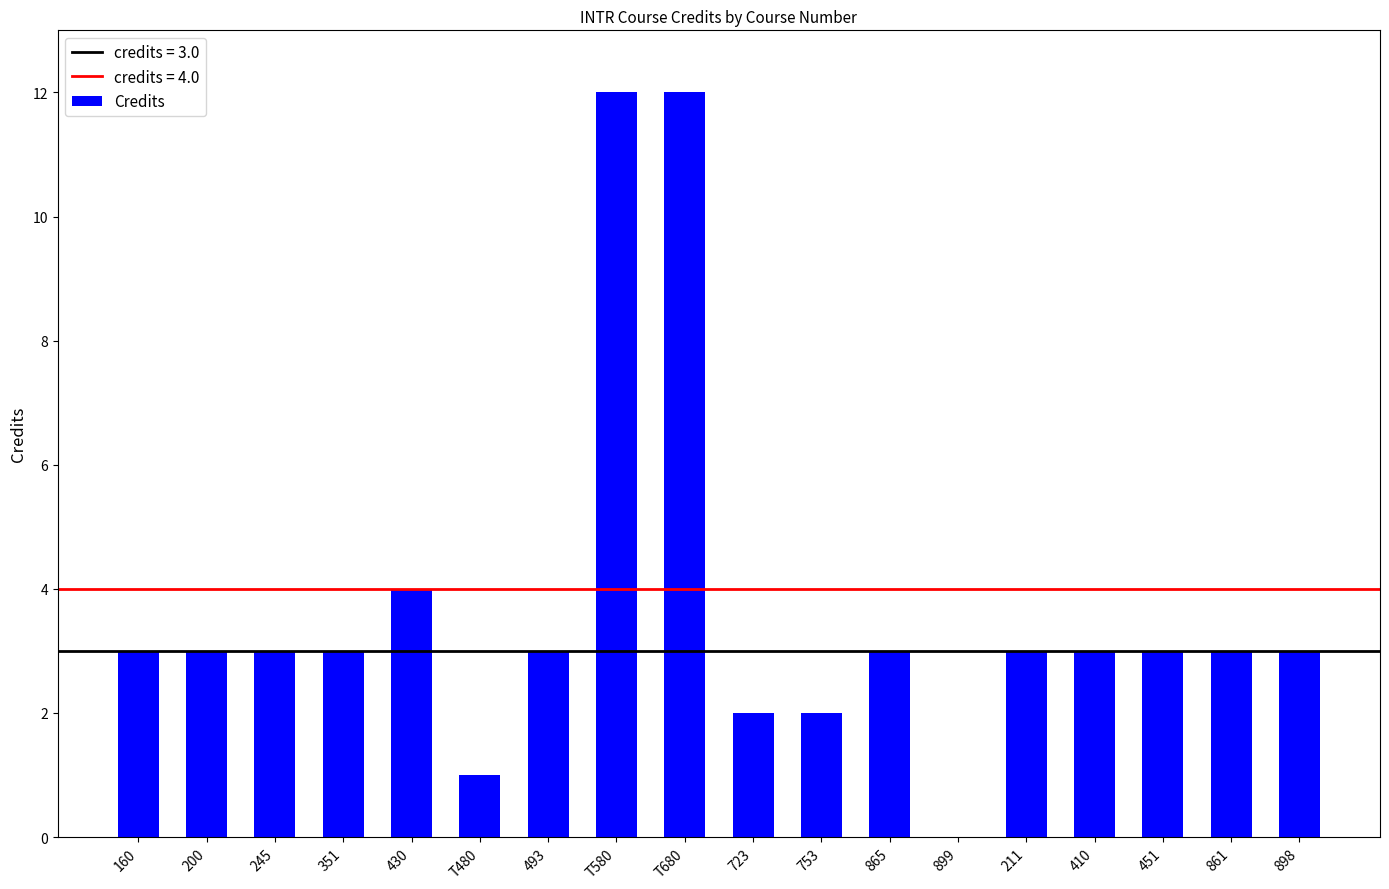

Which has a higher value, 493 or 723?

493